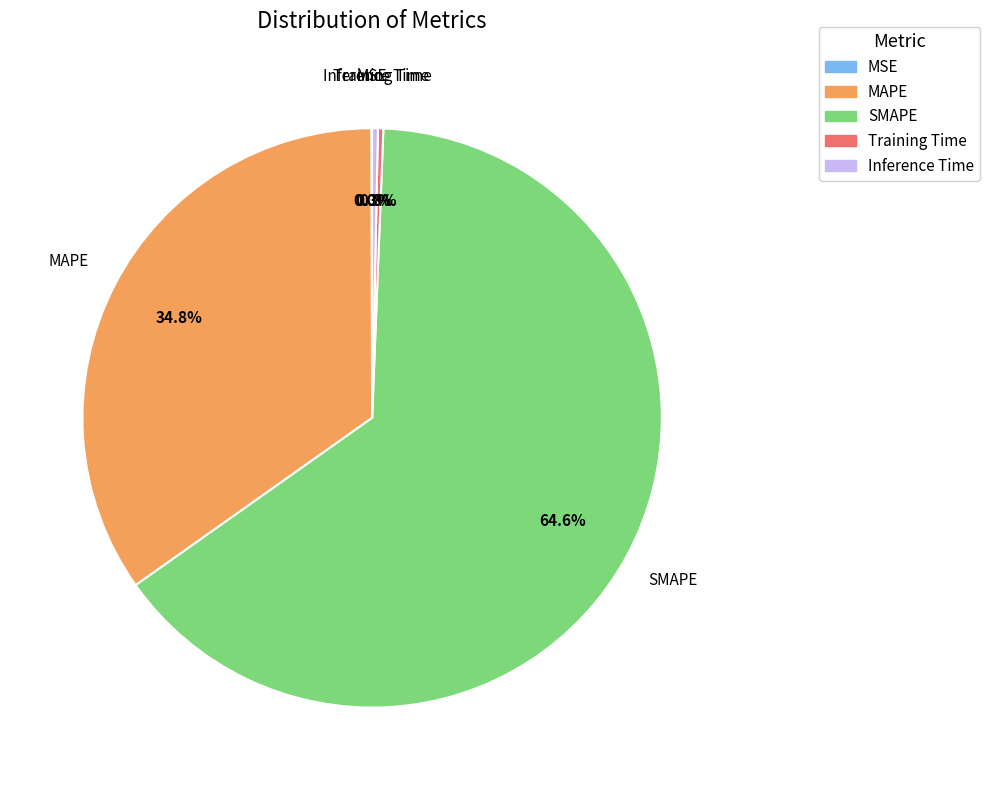

What is the largest slice in the pie chart?

SMAPE